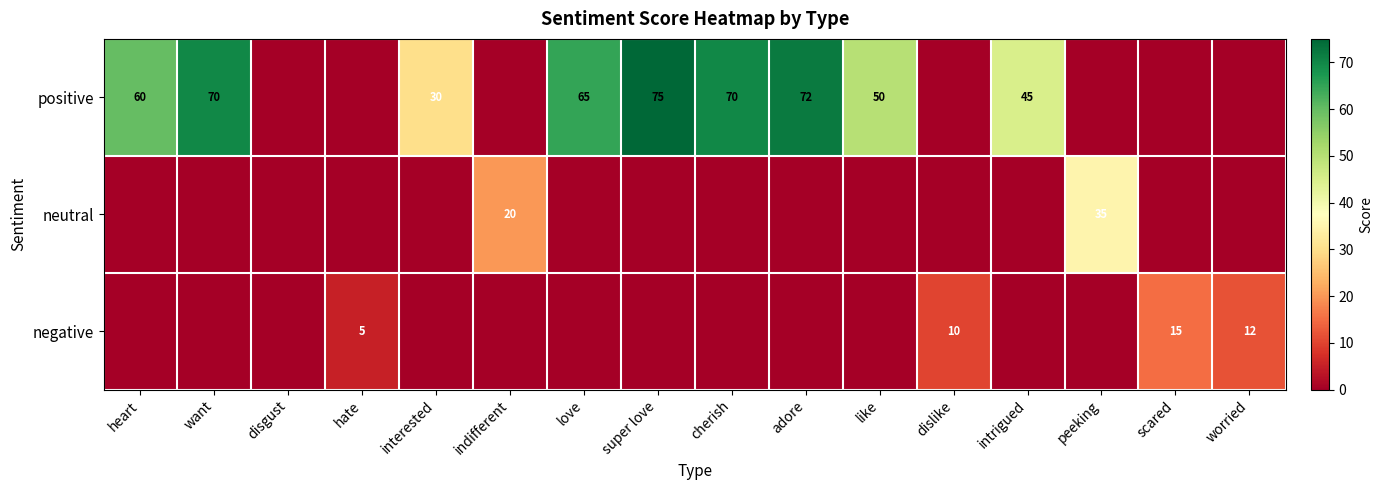

What is the sum of the positive values at super love and heart?

135